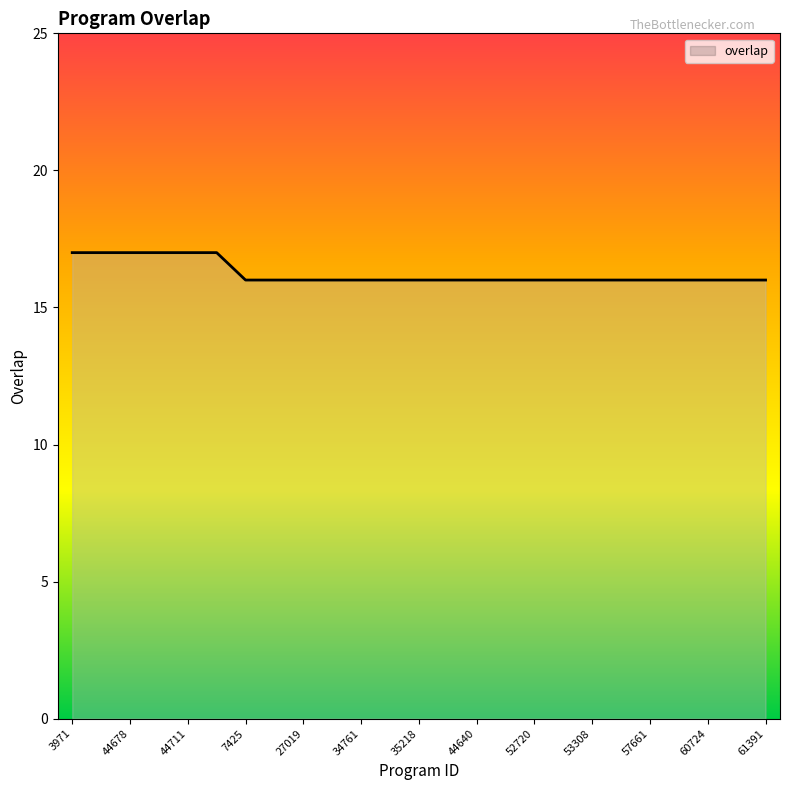

What is the minimum value shown in the chart?

16